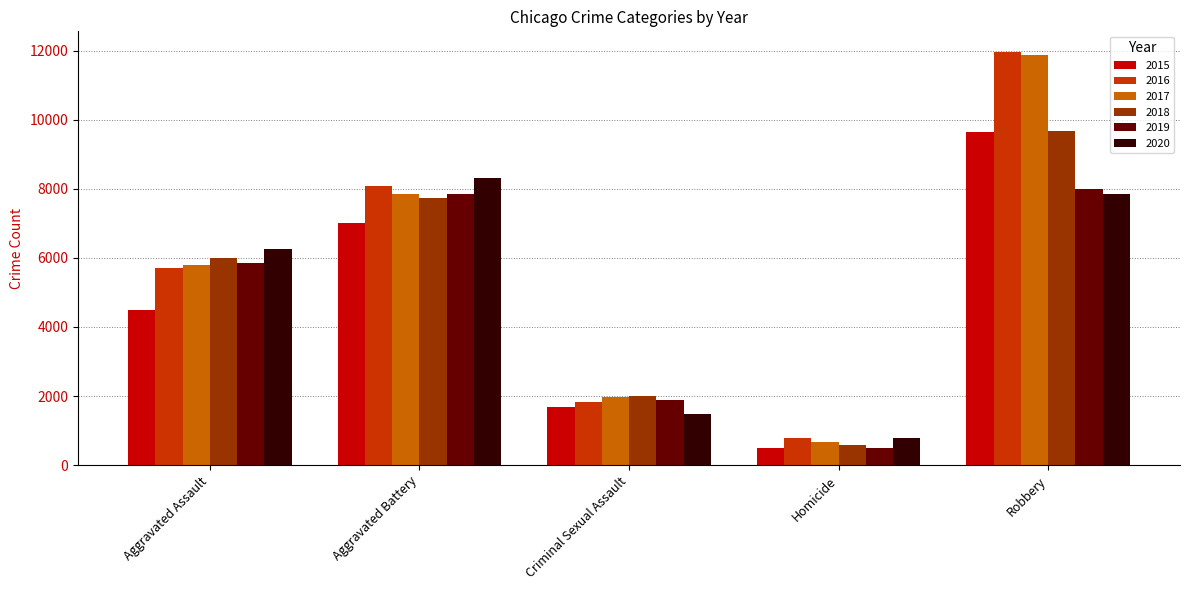

Is the value of 2015 at Criminal Sexual Assault greater than the value of 2019 at Homicide?

Yes